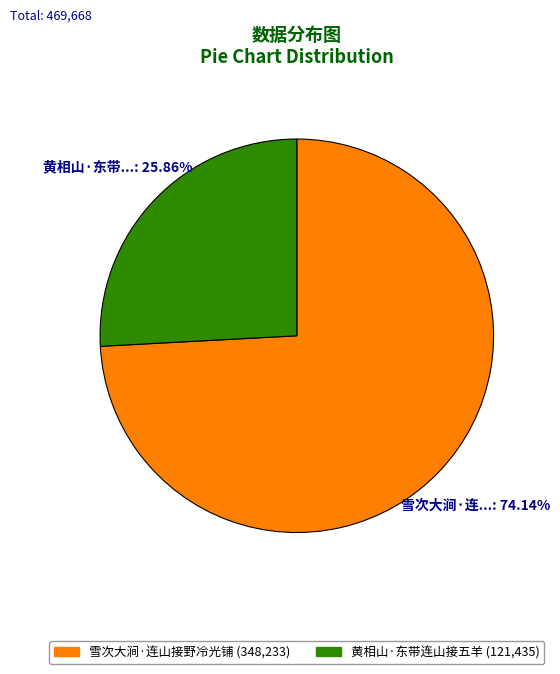

Rank the categories by value from lowest to highest.

黄相山·东带连山接五羊, 雪次大涧·连山接野冷光铺